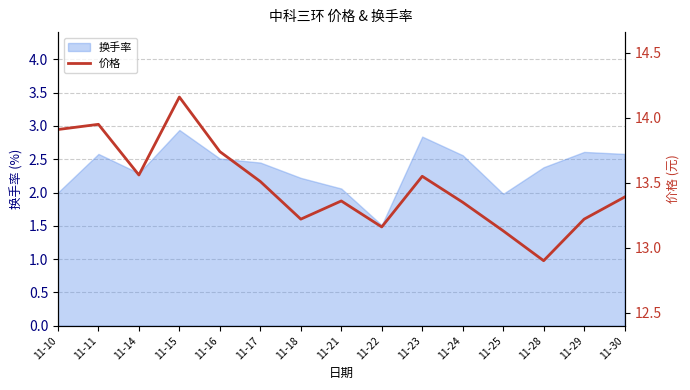

What is the difference between the maximum and second lowest values?

1.0